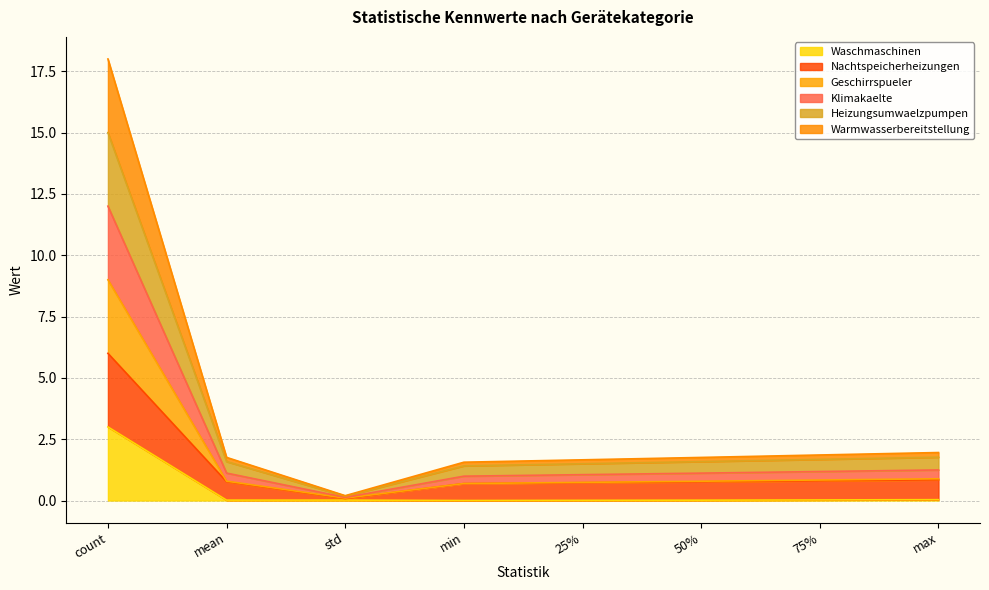

List the labels in order of Nachtspeicherheizungen value, smallest first.

std, min, 25%, 50%, mean, 75%, max, count